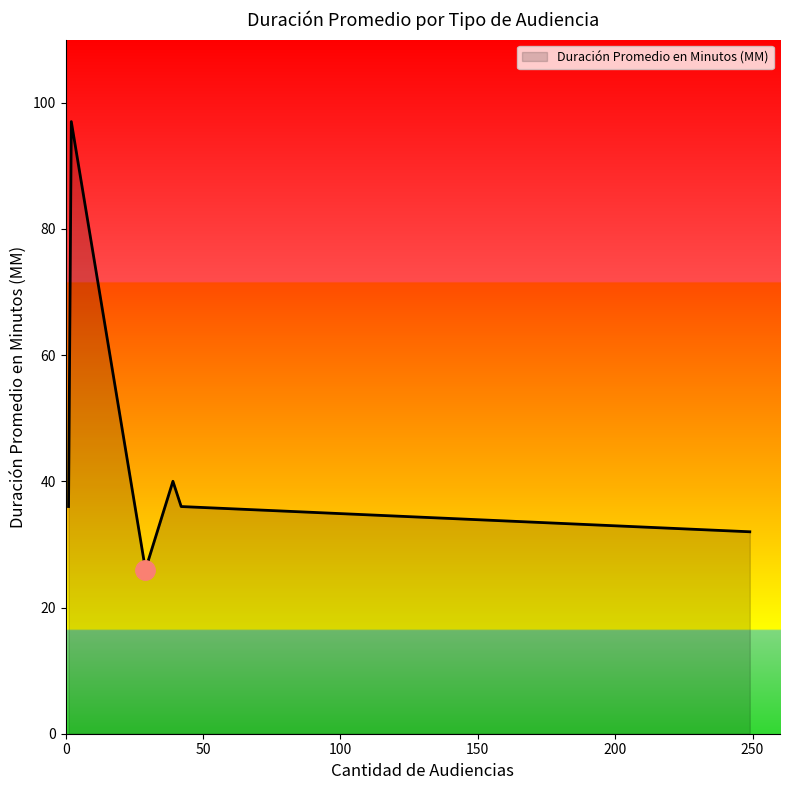

Does the chart have visible grid lines?

No